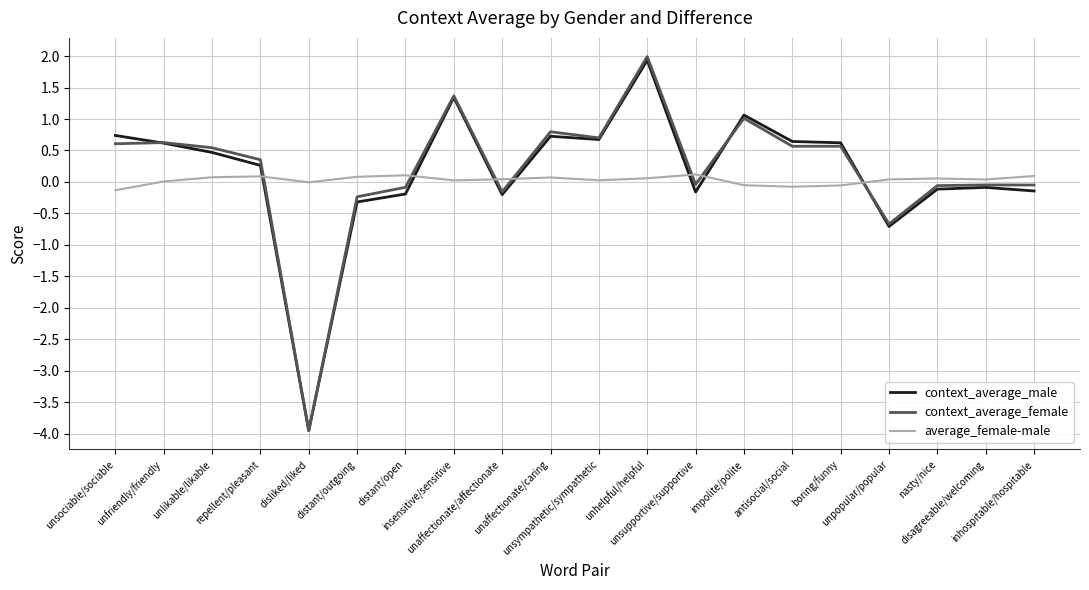

How many positive values does the context_average_male series have?

11